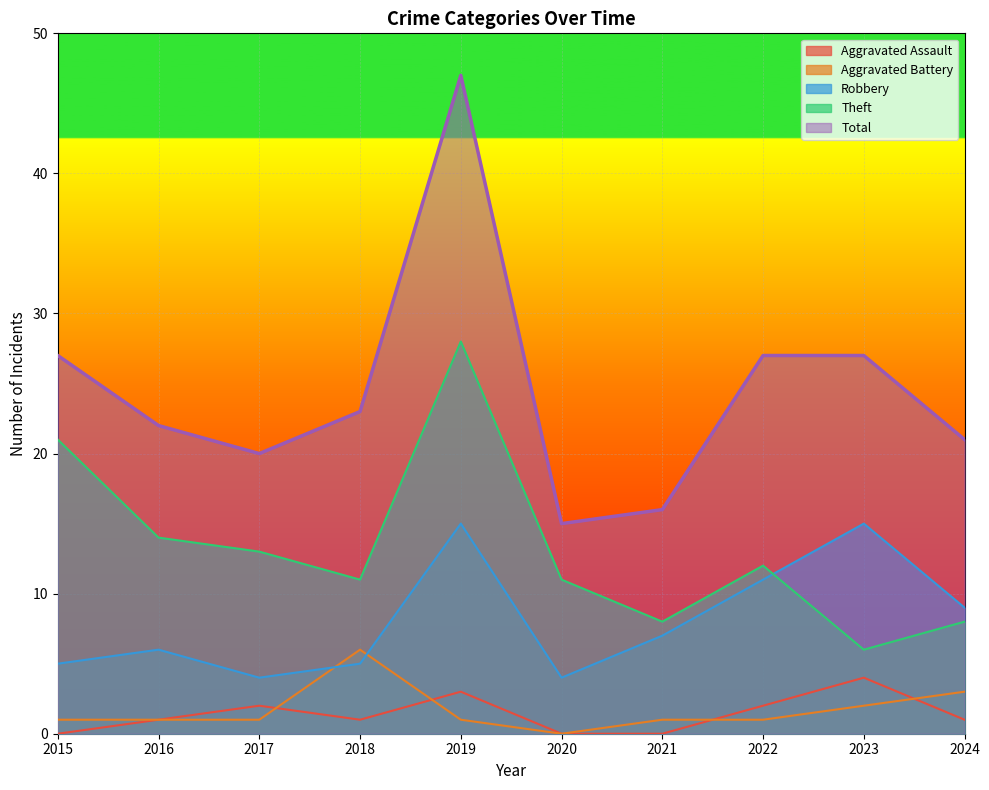

How many values in the Total series exceed 23?

4